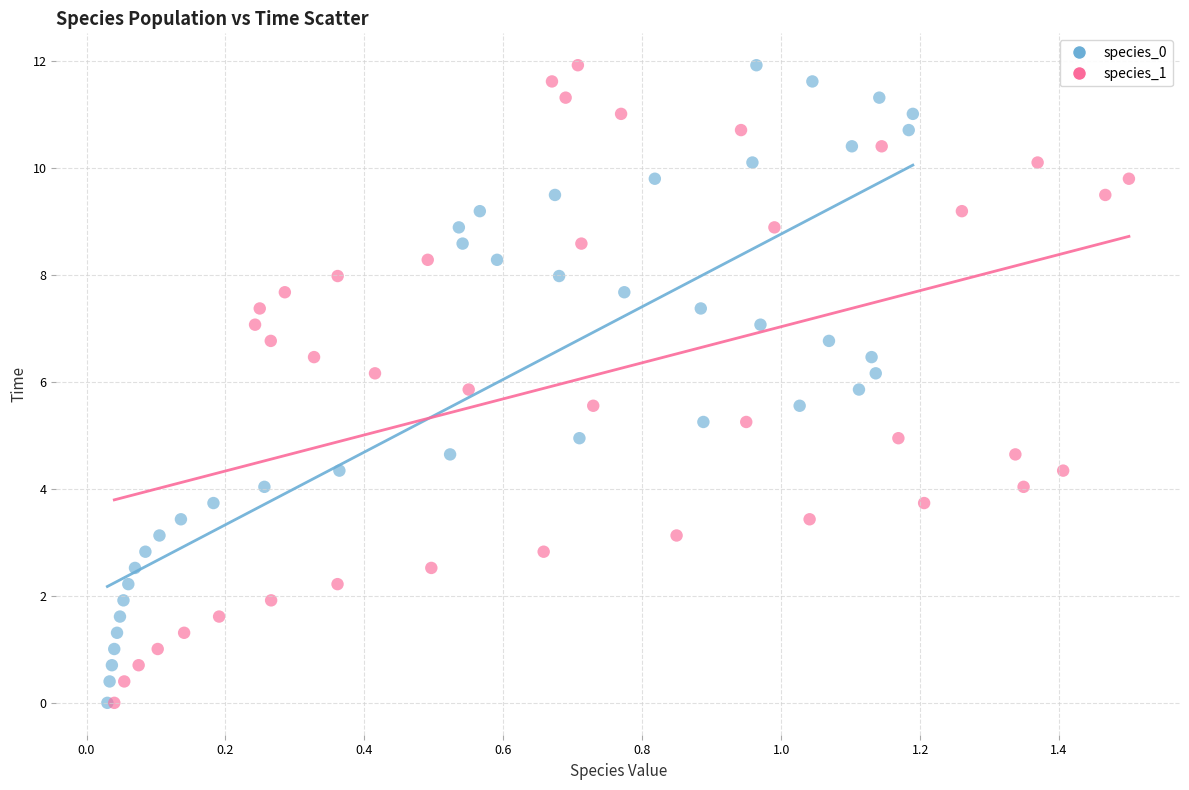

What are all the series names shown in the legend?

species_0, species_1